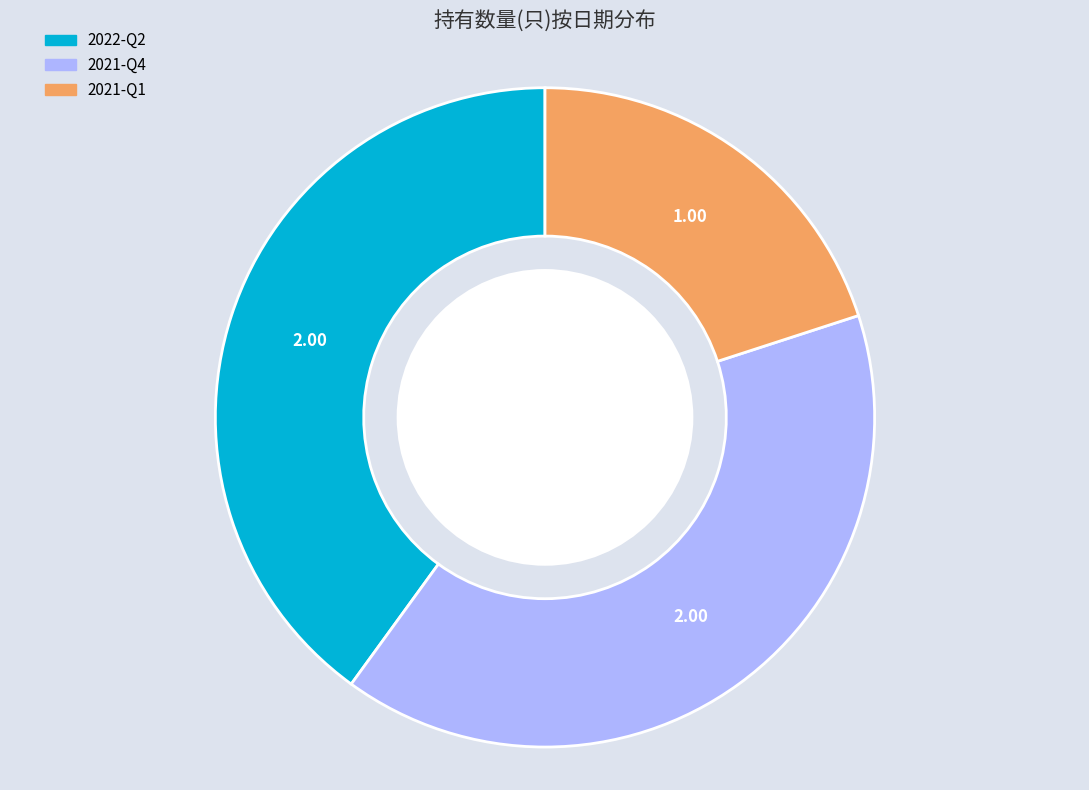

Does any single category account for the majority?

No